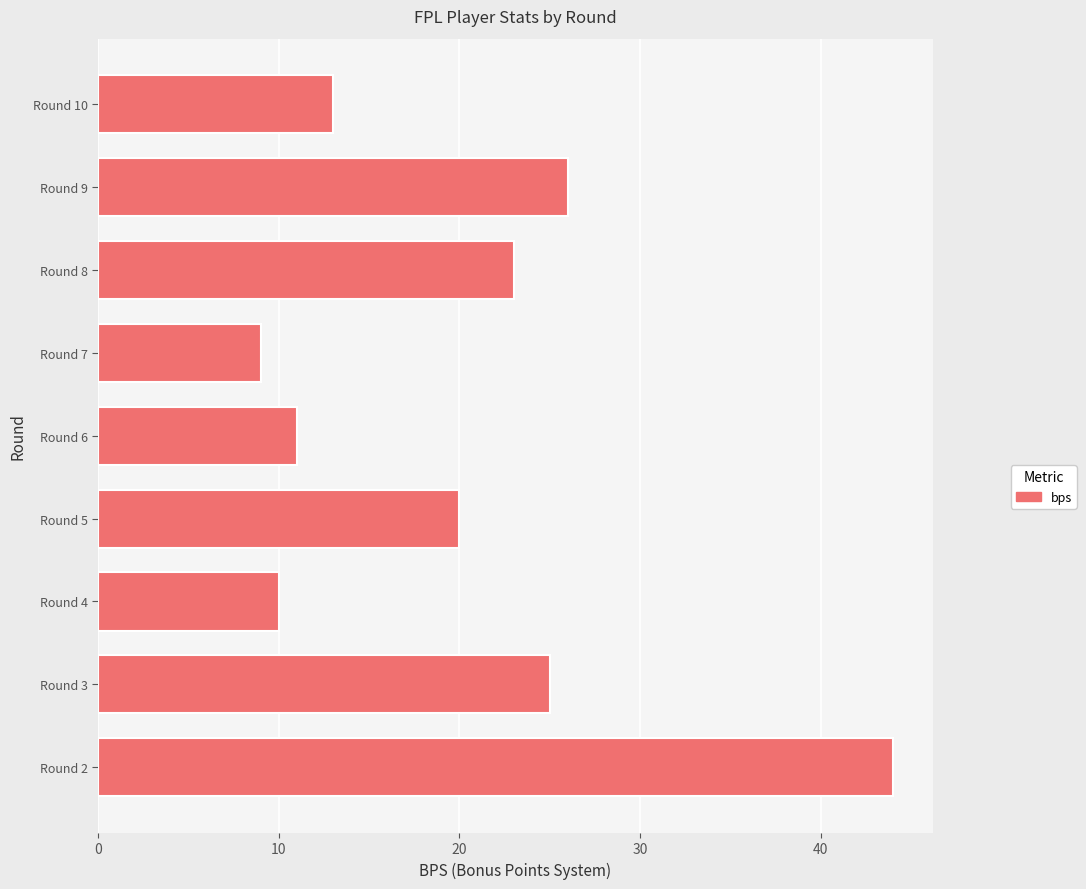

List the labels in order of value, largest first.

Round 2, Round 9, Round 3, Round 8, Round 5, Round 10, Round 6, Round 4, Round 7